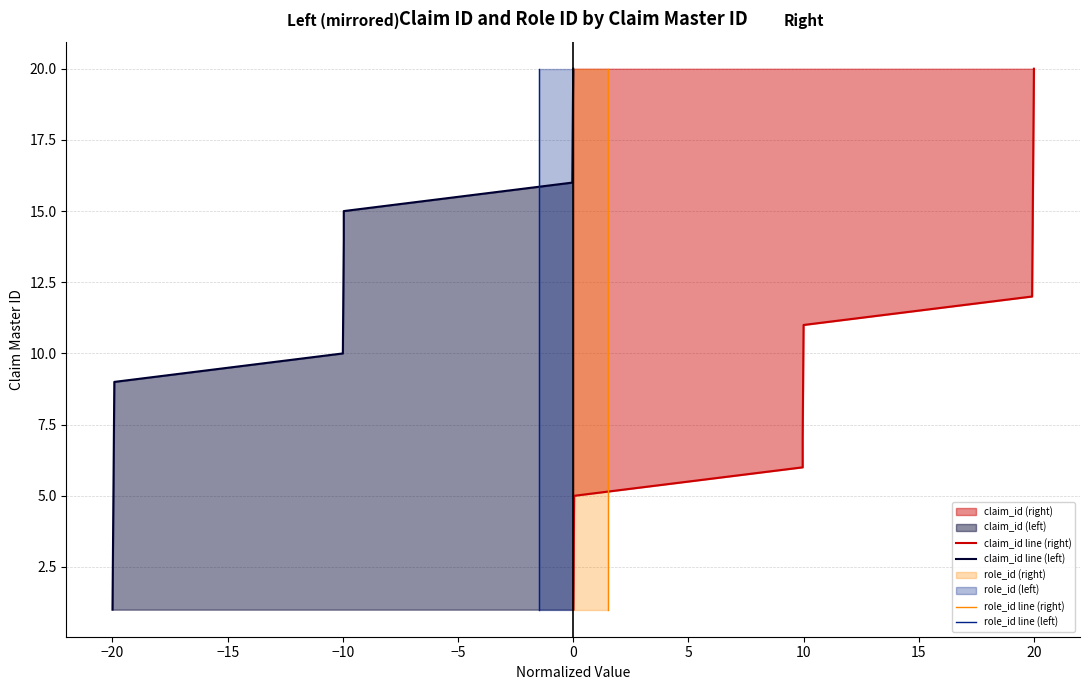

How many data points in role_id line (left) are above 11?

9